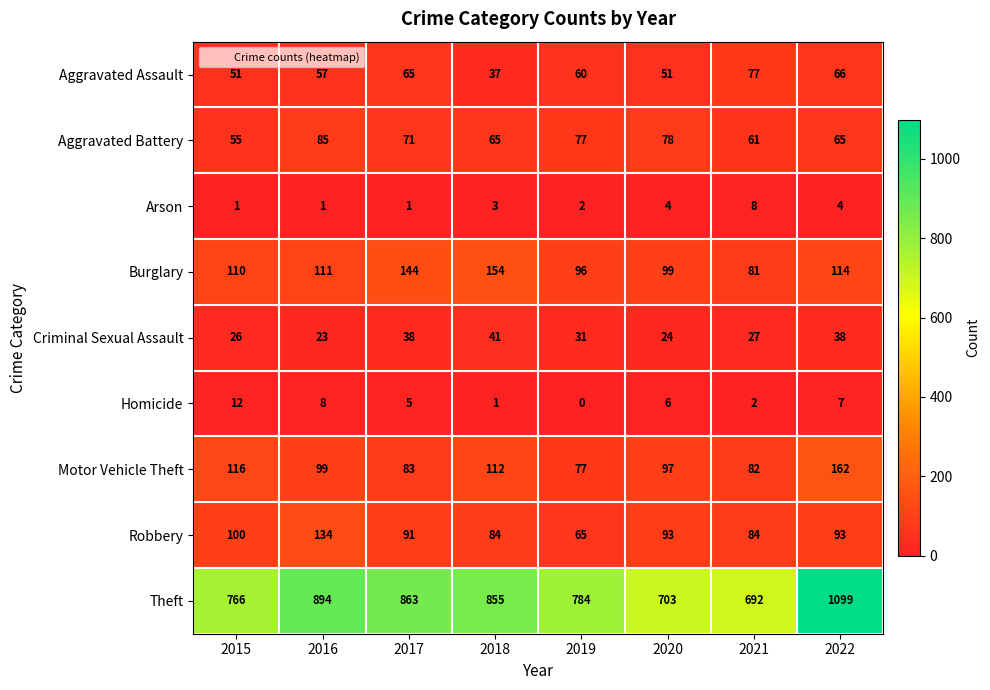

How many series are shown in this chart?

9